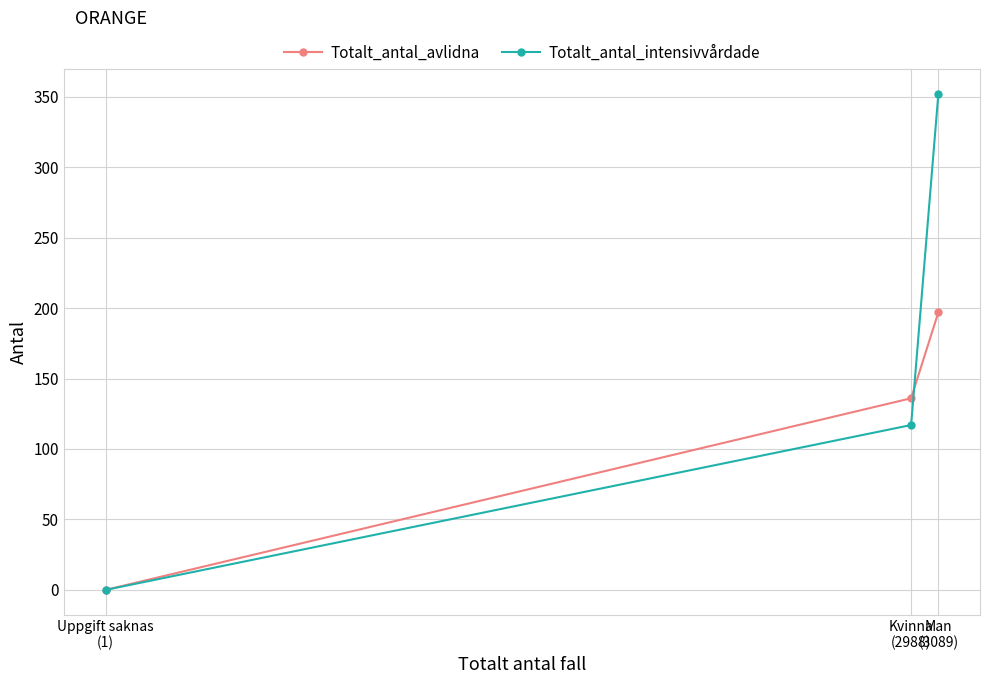

Is the value of Totalt_antal_avlidna at Uppgift saknas
(1) greater than the value of Totalt_antal_intensivvårdade at Kvinna
(2988)?

No